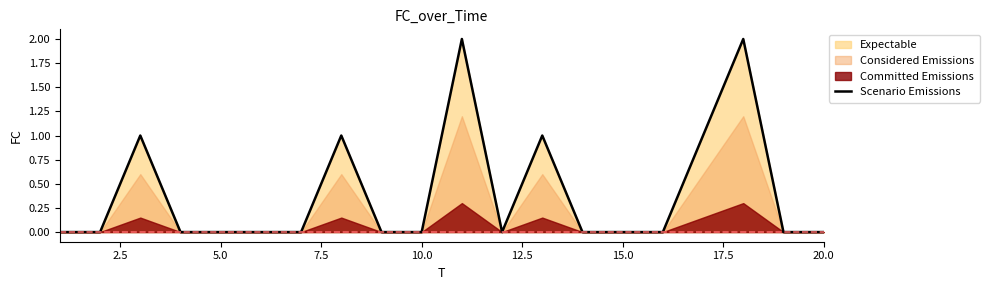

The Scenario Emissions series shows 0 at 20.0. True or false?

True